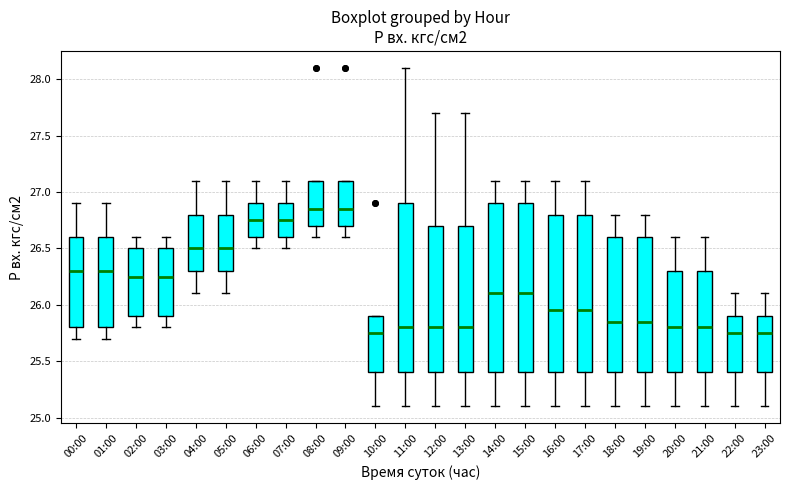

Where does the upper whisker of the box for 07:00 end on the y-axis? The values are not printed on the chart, so give them approximately, as read against the axis.

27.10